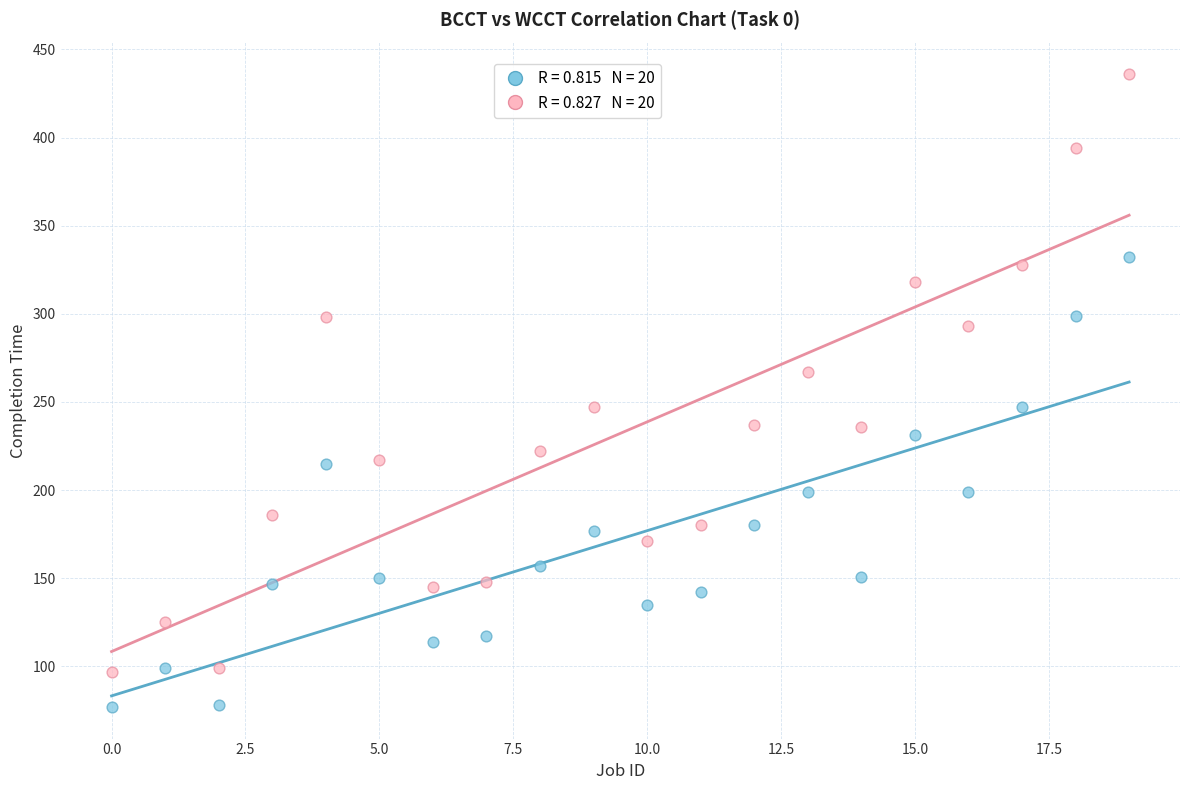

Across all data points, what is the range of Y values (max minus min)?

359